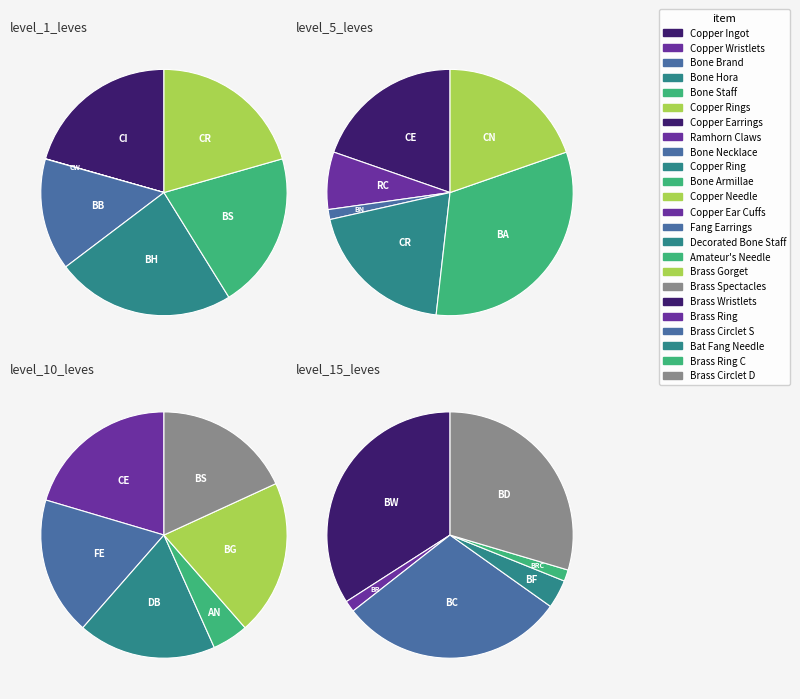

Which slice is the smallest?

Copper Wristlets